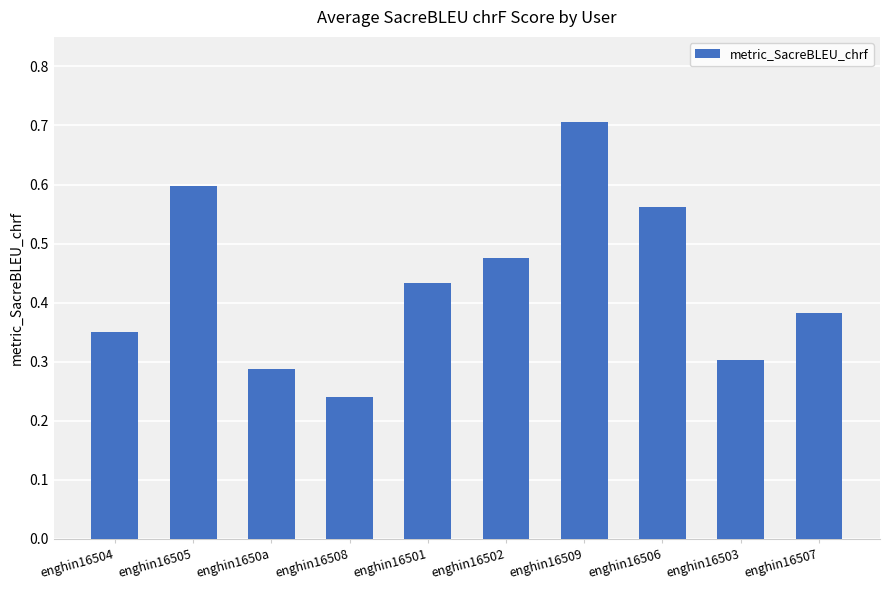

Count the values in the range 0 to 1.

10